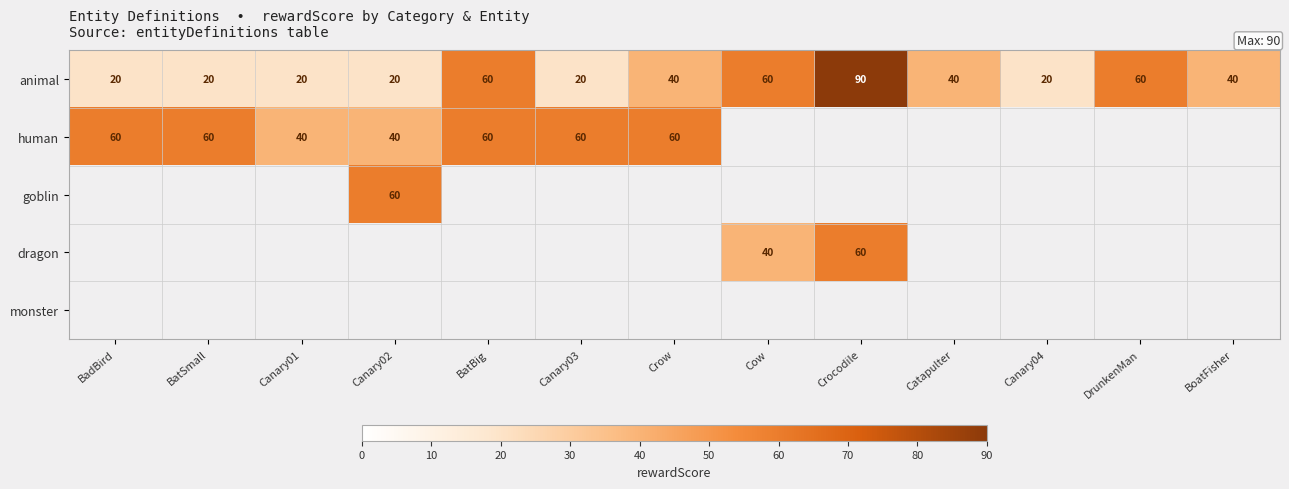

At which label does animal first exceed 40?

BatBig